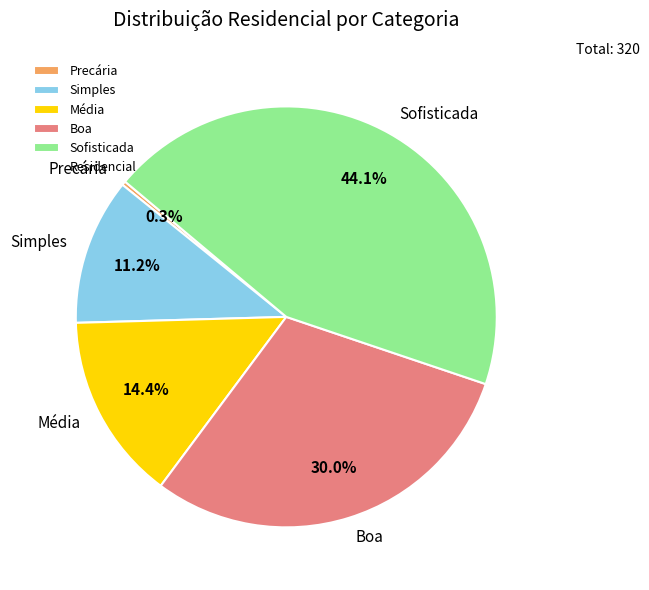

Which category has the smallest portion of the pie?

Precária